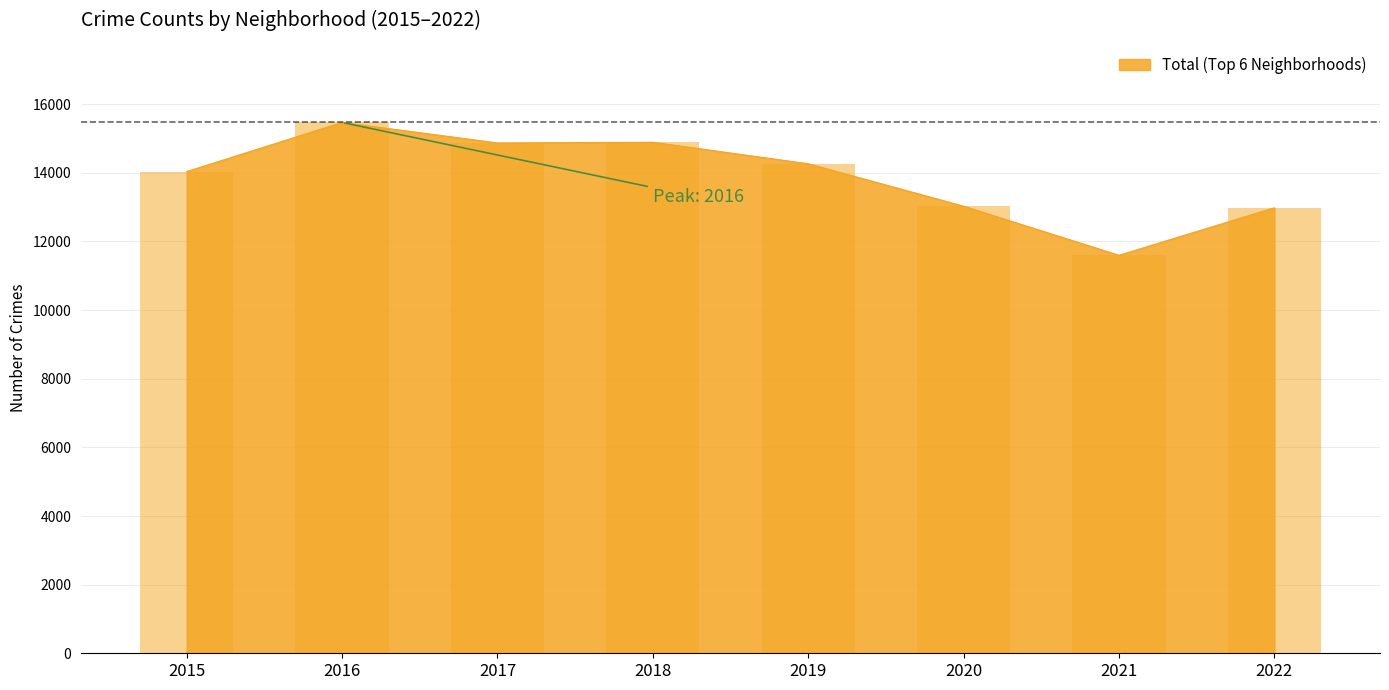

List the labels in order of Garfield Park value, largest first.

2018, 2016, 2017, 2019, 2020, 2015, 2022, 2021